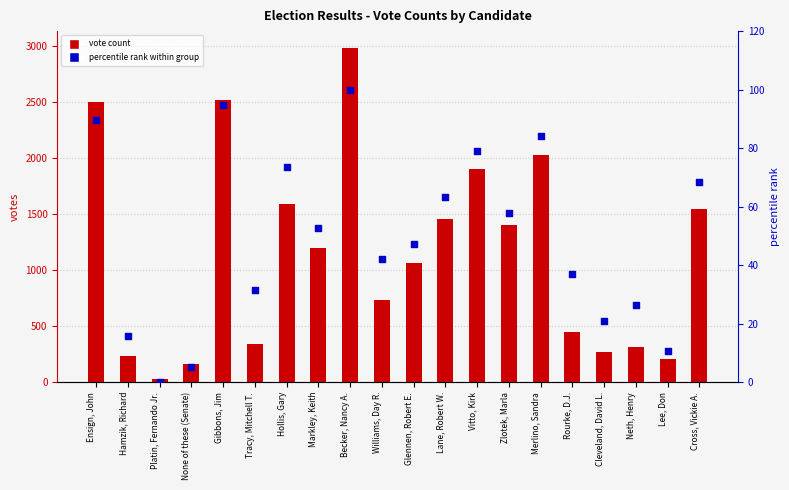

Is the value of percentile rank within group at Becker, Nancy A. greater than the value of vote count at Markley, Keith?

No